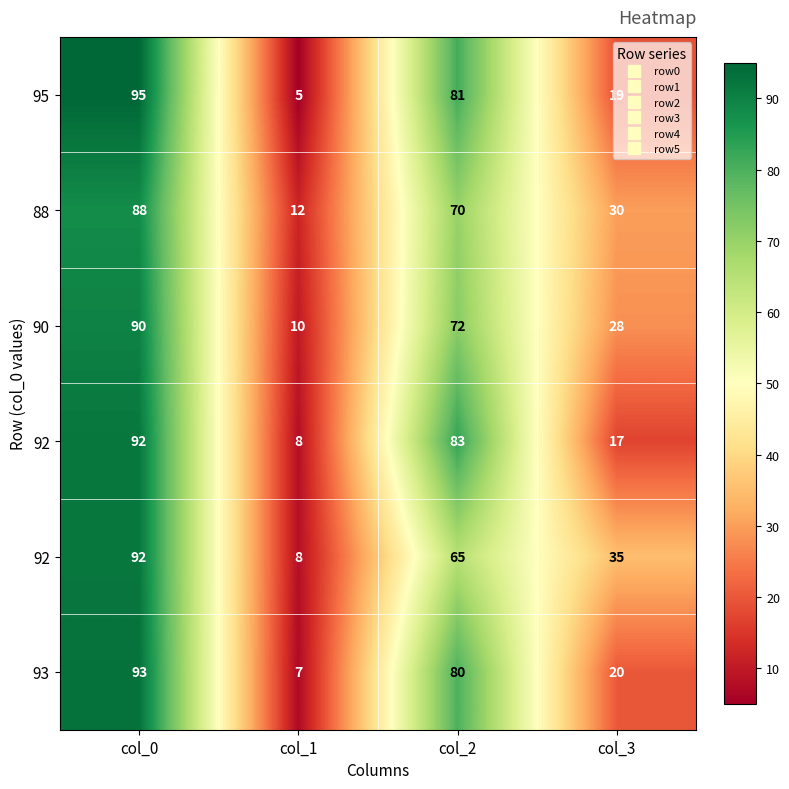

What is the spread (max minus min) of values at col_2?

18